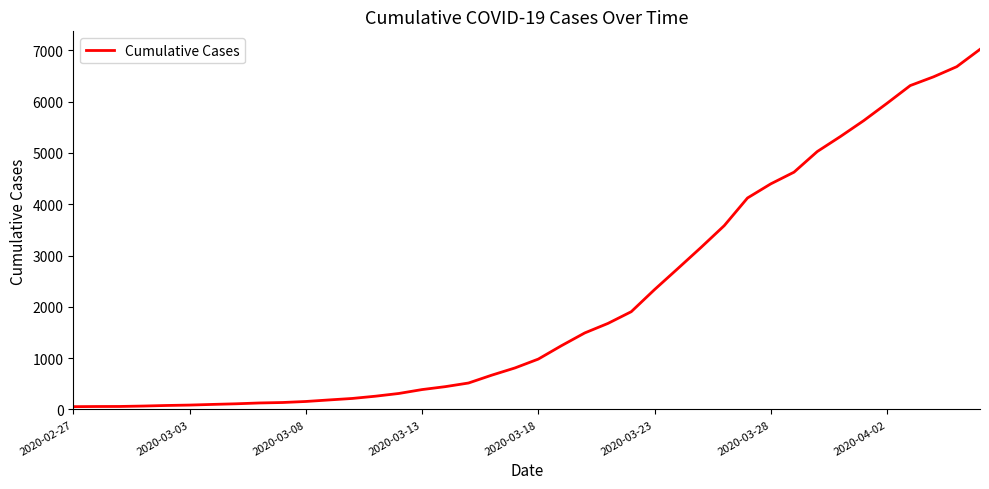

What is the greatest value displayed?

7018